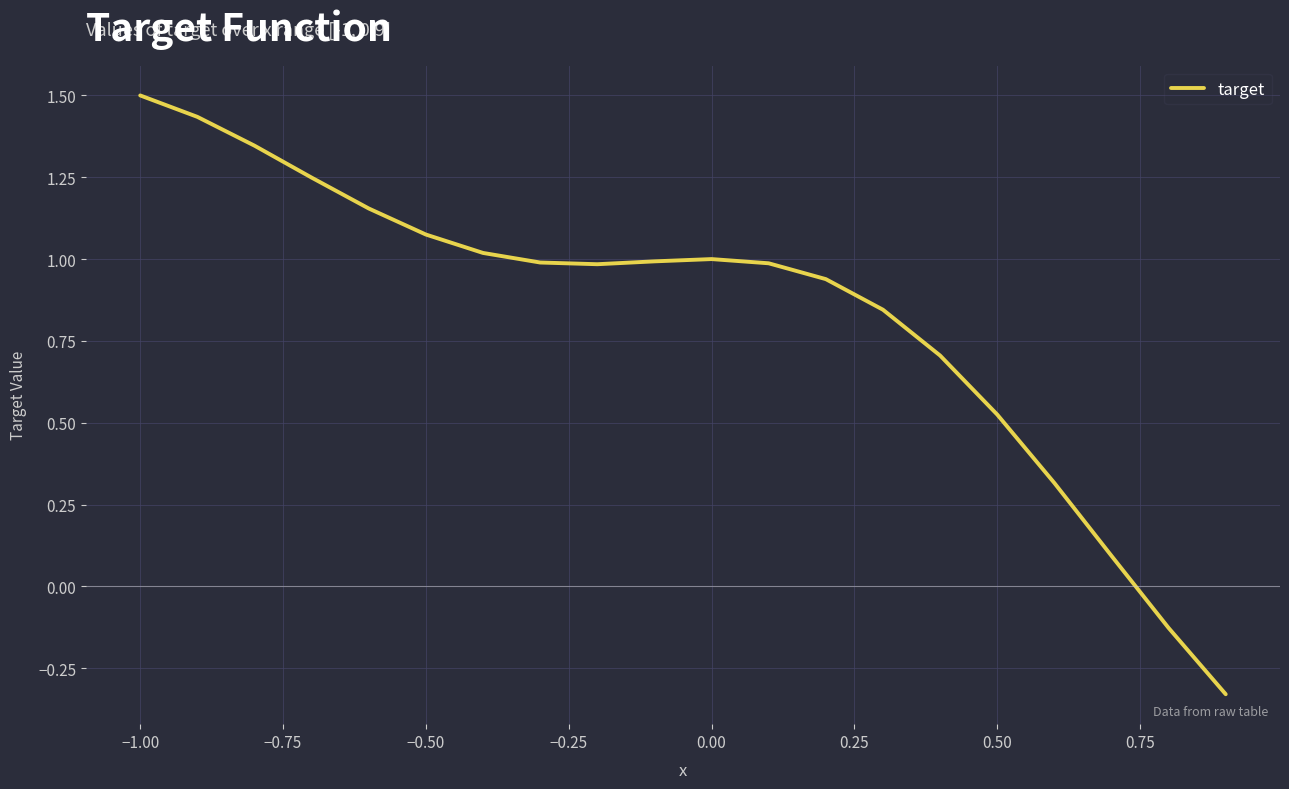

What is the maximum value shown in the chart?

1.5